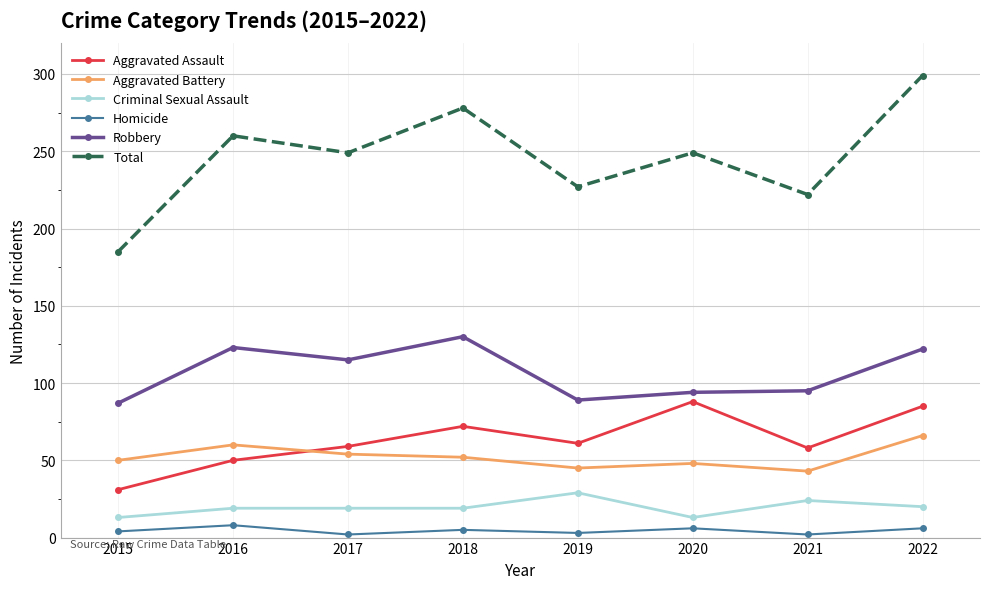

Which category has the highest value across all series?

2022